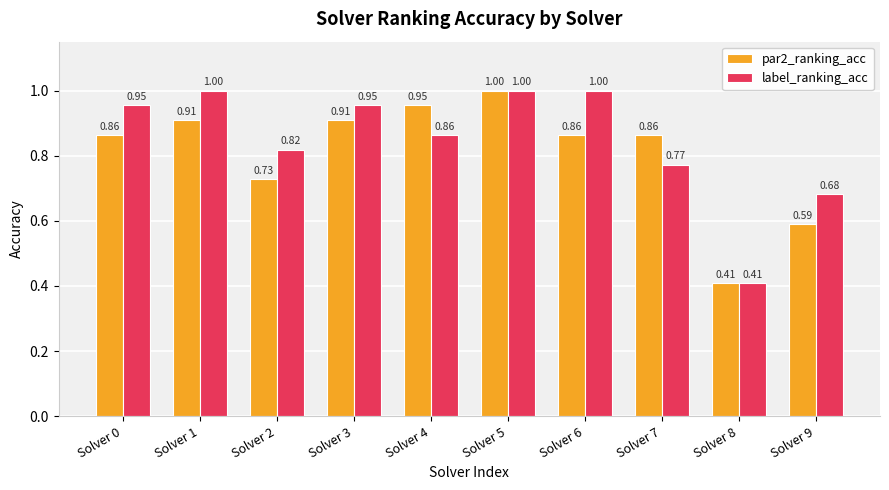

List the series in order of their overall mean, lowest first.

par2_ranking_acc, label_ranking_acc